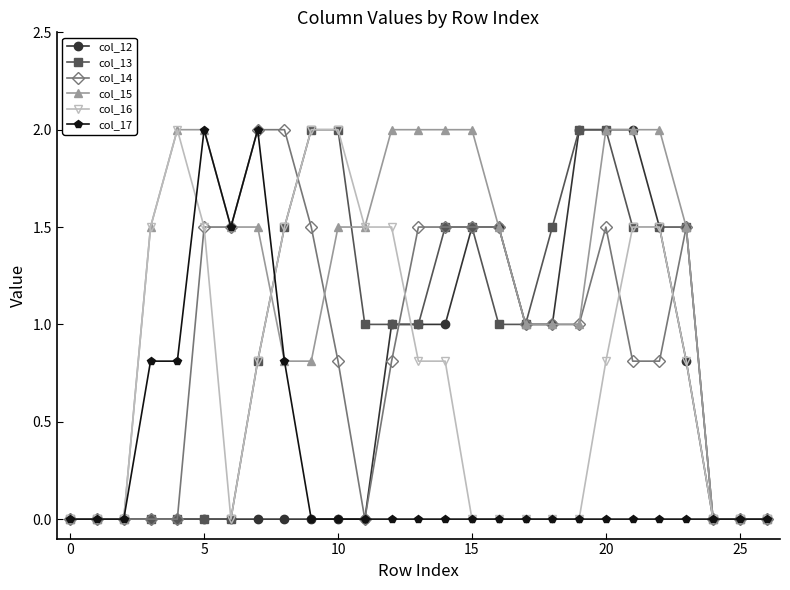

Which series has the largest total across all categories?

col_15